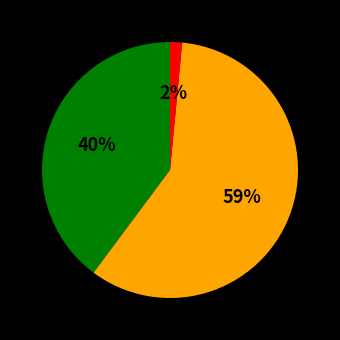

Is there a majority slice in this chart?

Yes